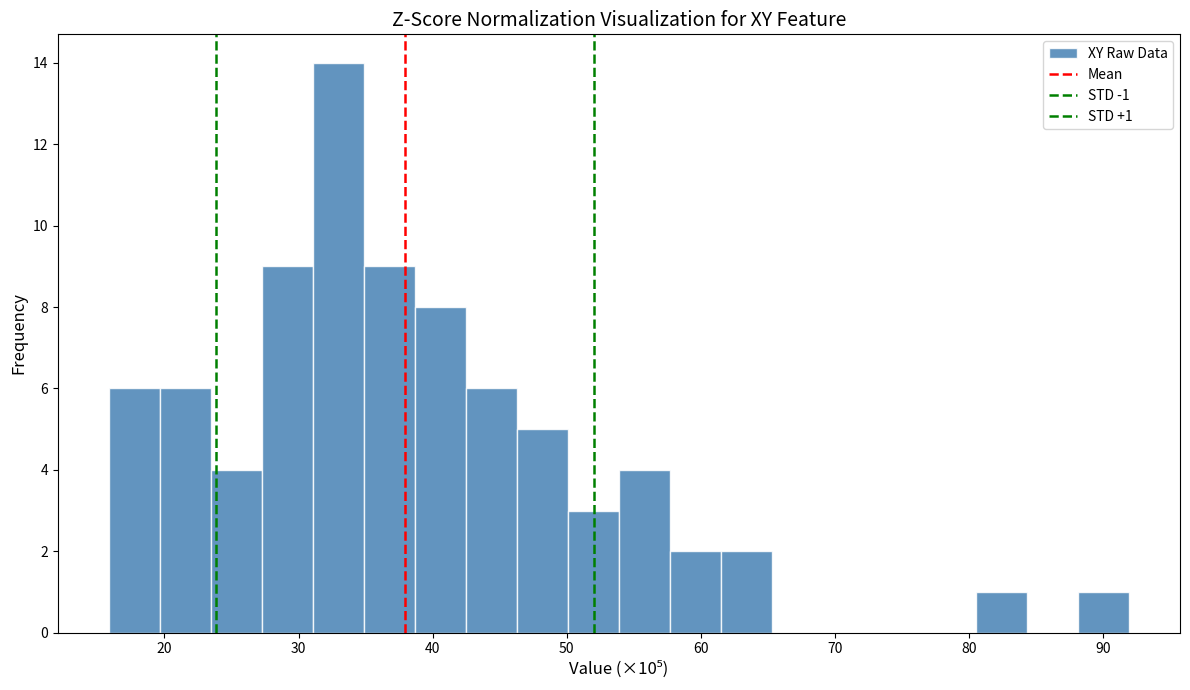

Read against the x-axis, roughly where is the centre of the tallest bar?

33